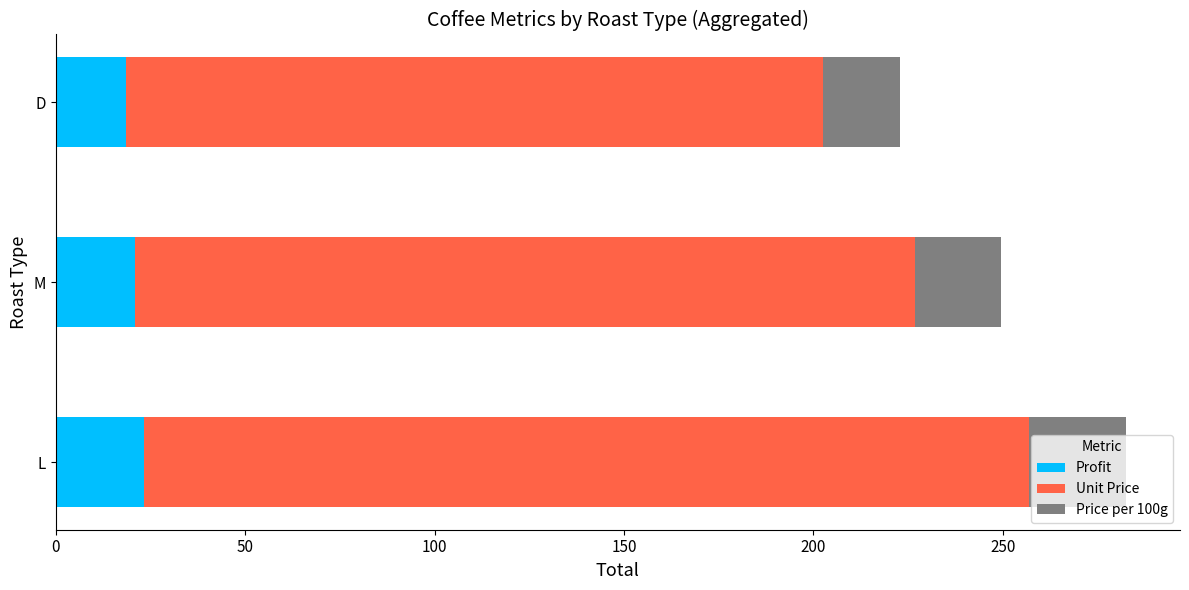

What is the minimum value for Profit?

18.6